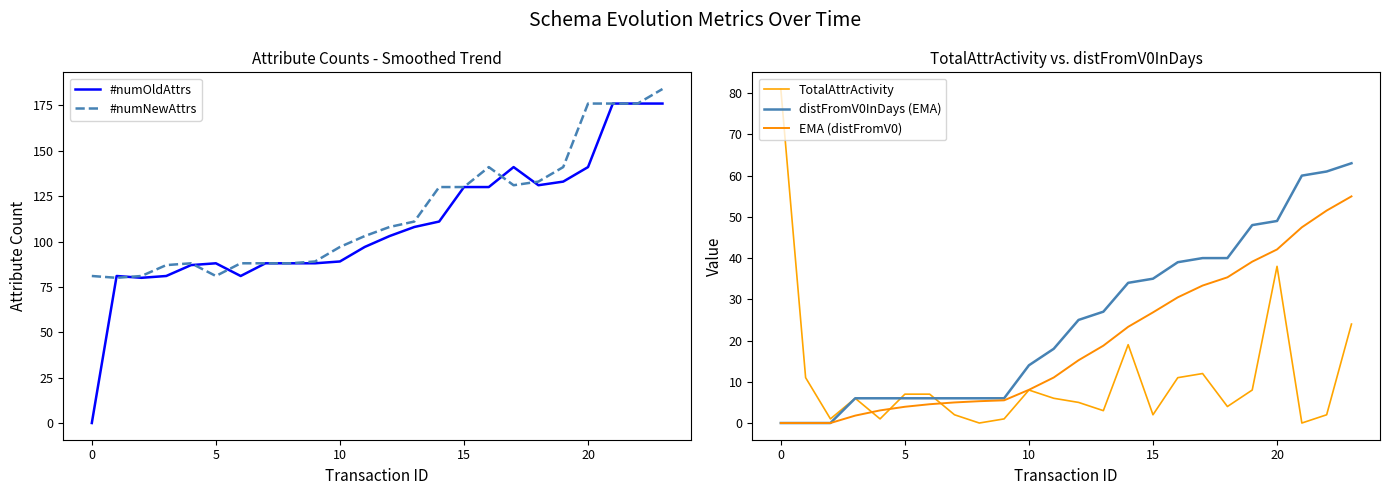

What is the difference between the maximum and second lowest values in the #numNewAttrs series?

103